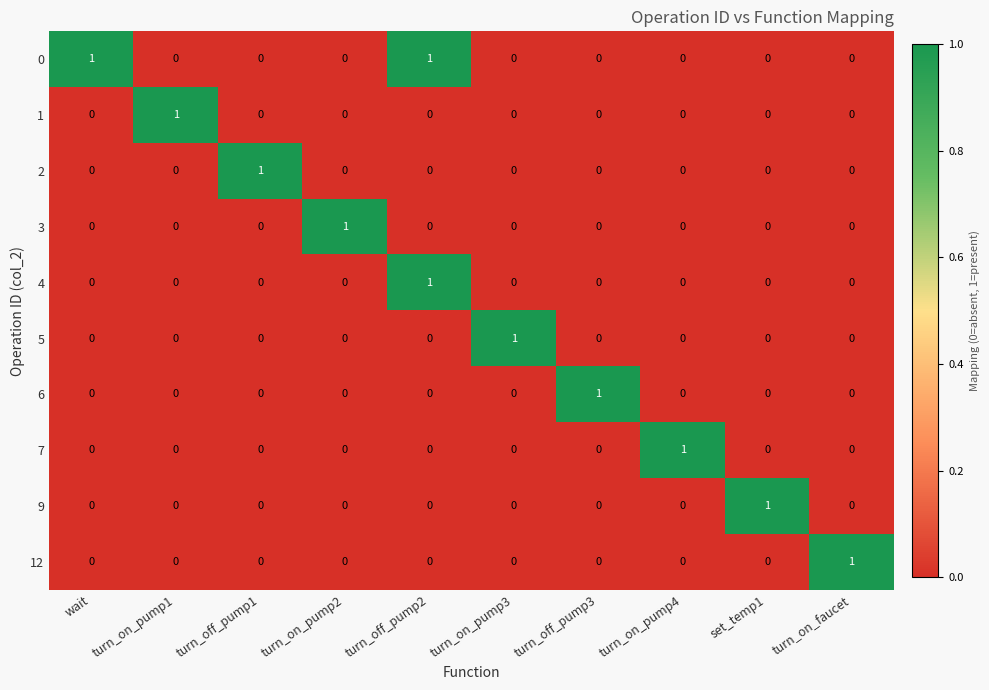

How many 4 values are between 0 and 1?

10